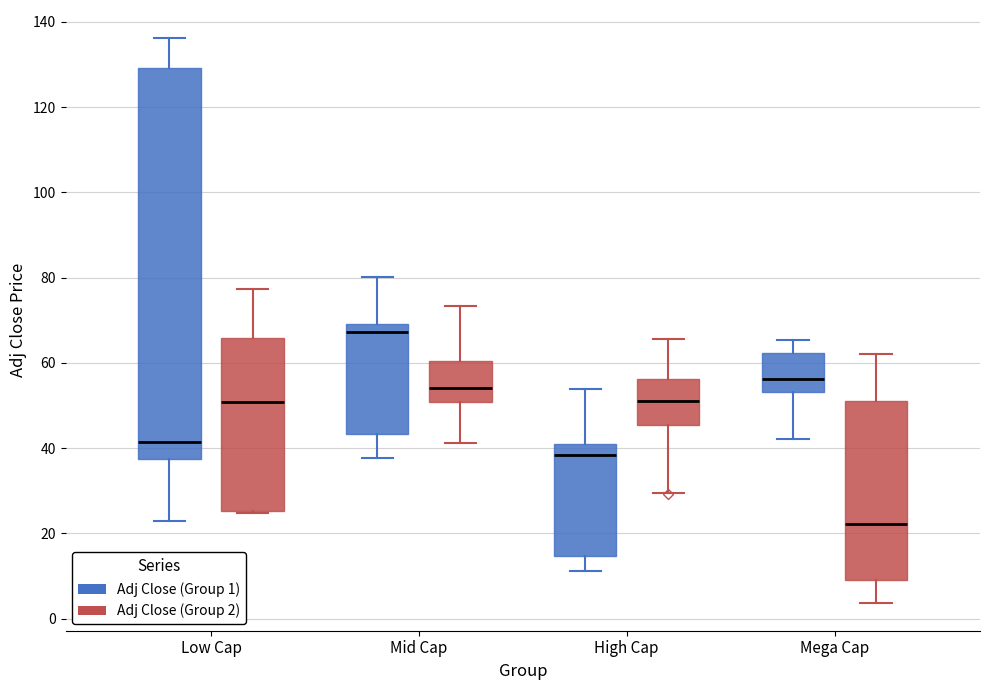

Which box has the highest median line?

Mid Cap (Adj Close (Group 1))